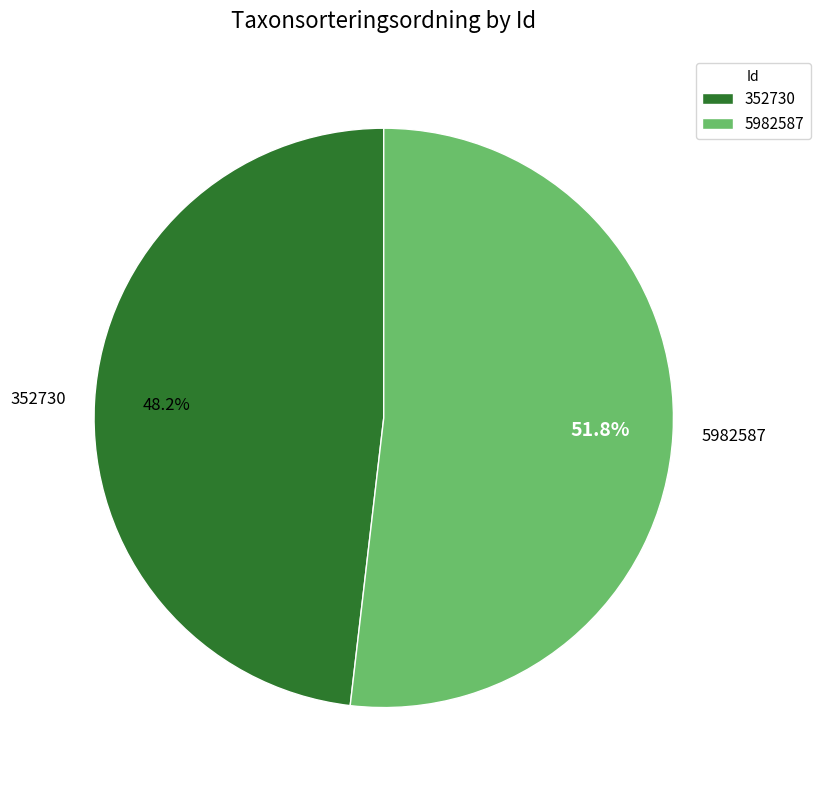

Is there any slice that represents more than half of the pie?

Yes